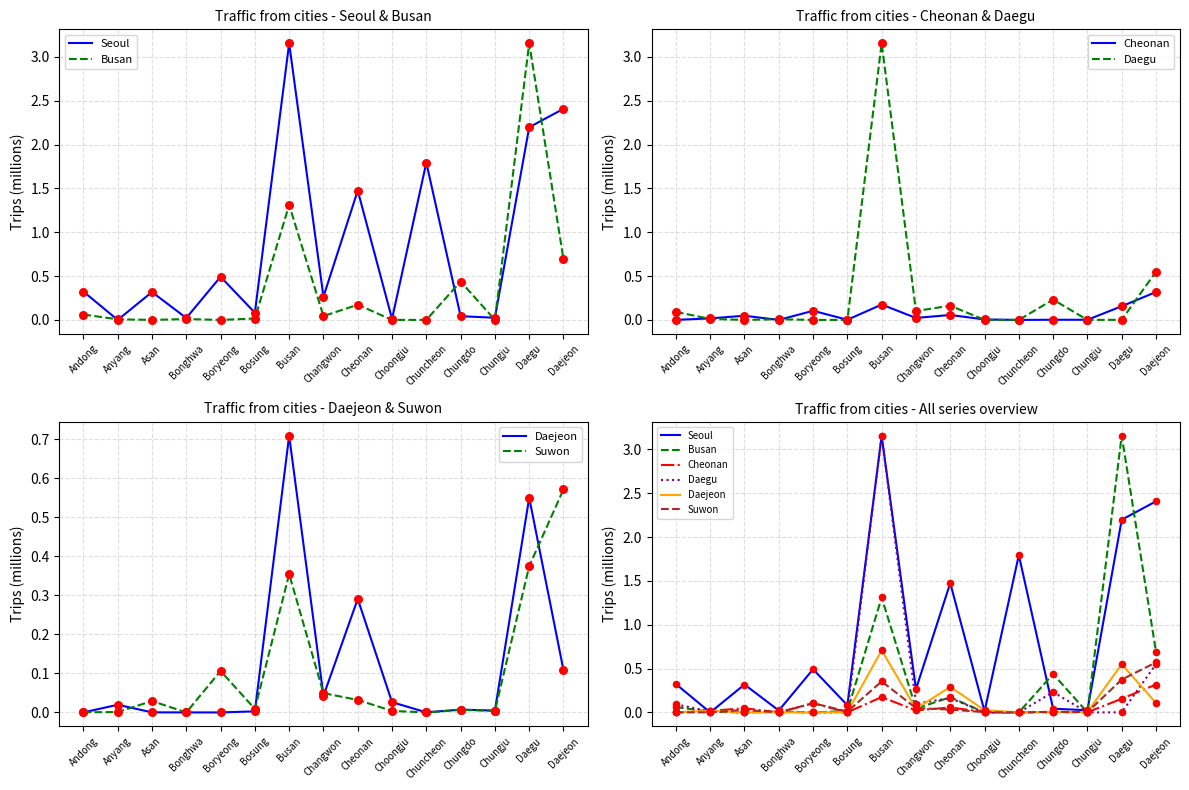

At which category is the sum across all series the highest?

Busan